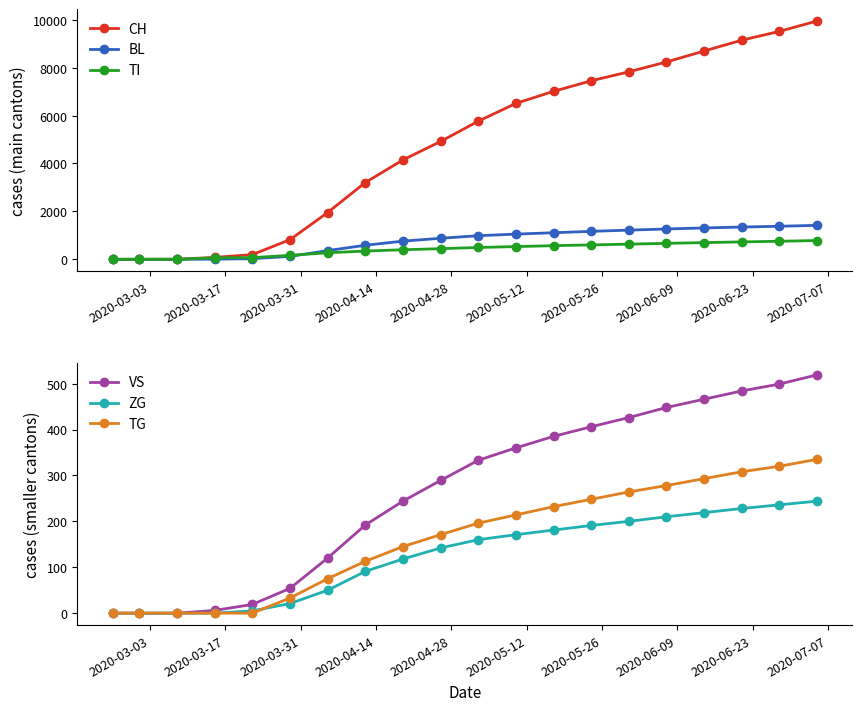

Reading left to right, transcribe all the data shown in this chart.

CH: 0	0	3	79	196	820	1952	3204	4149	4920	5765	6509	7013	7452	7827	8239	8696	9148	9516	9949
BL: 0	0	0	5	25	123	363	586	758	878	985	1052	1109	1167	1218	1266	1309	1347	1379	1418
TI: 0	0	0	61	70	165	272	344	399	444	493	531	569	601	633	666	697	727	753	784
VS: 0	0	0	6	19	54	120	192	244	289	333	360	385	406	426	448	466	484	499	519
ZG: 0	0	0	0	5	21	50	91	118	142	160	171	181	191	200	210	219	228	236	244
TG: 0	0	0	0	0	33	75	113	145	171	196	214	232	248	264	278	293	308	320	335